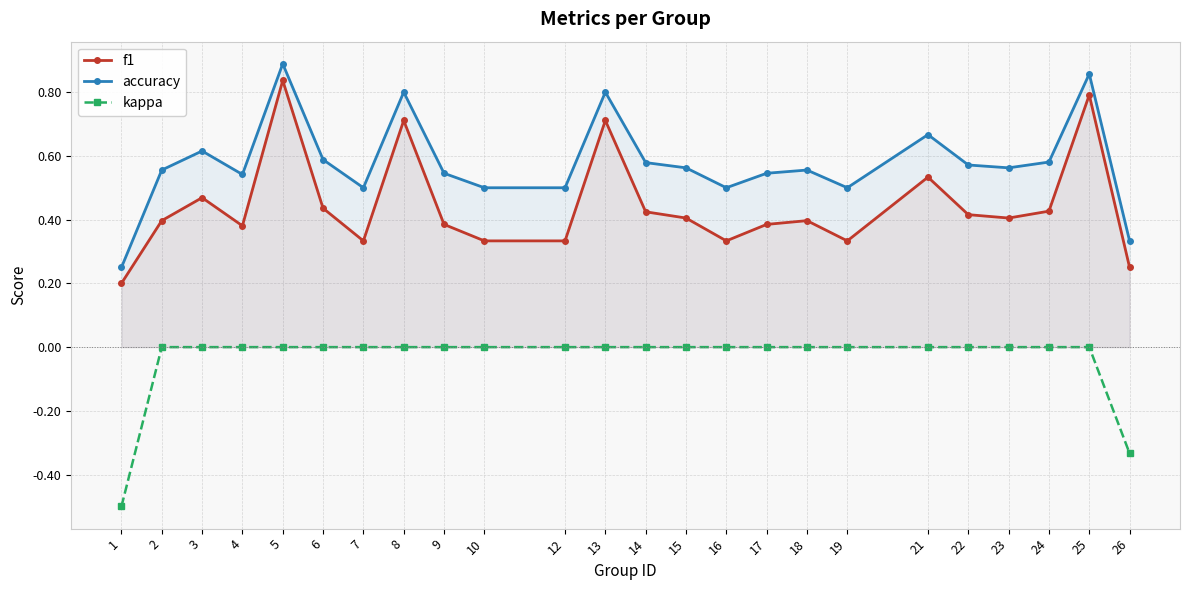

In f1, how many points are lower than both neighbors (excluding endpoints)?

5